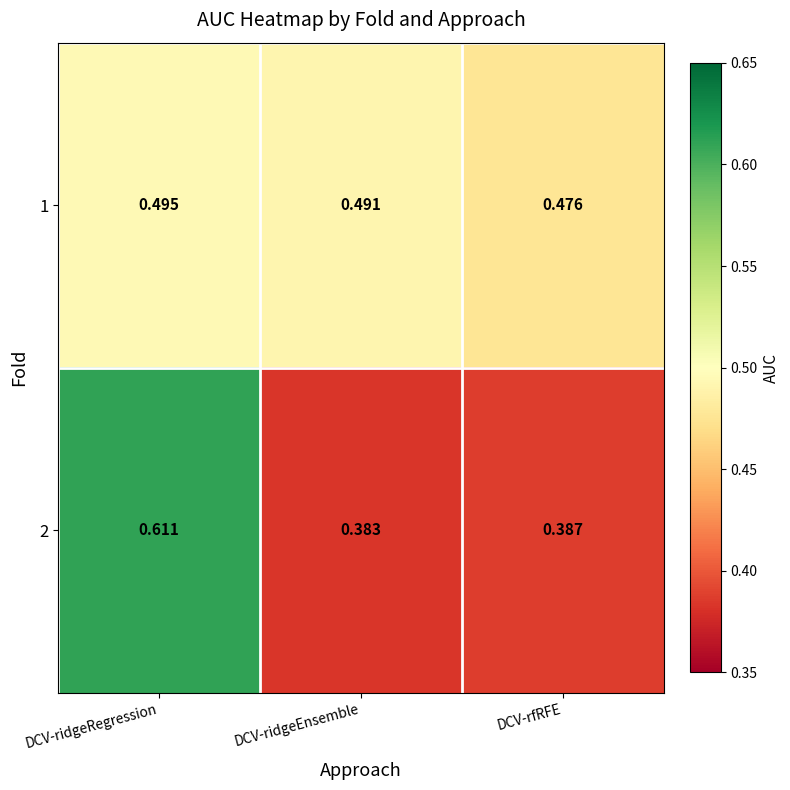

List the labels in order of 1 value, smallest first.

DCV-rfRFE, DCV-ridgeEnsemble, DCV-ridgeRegression